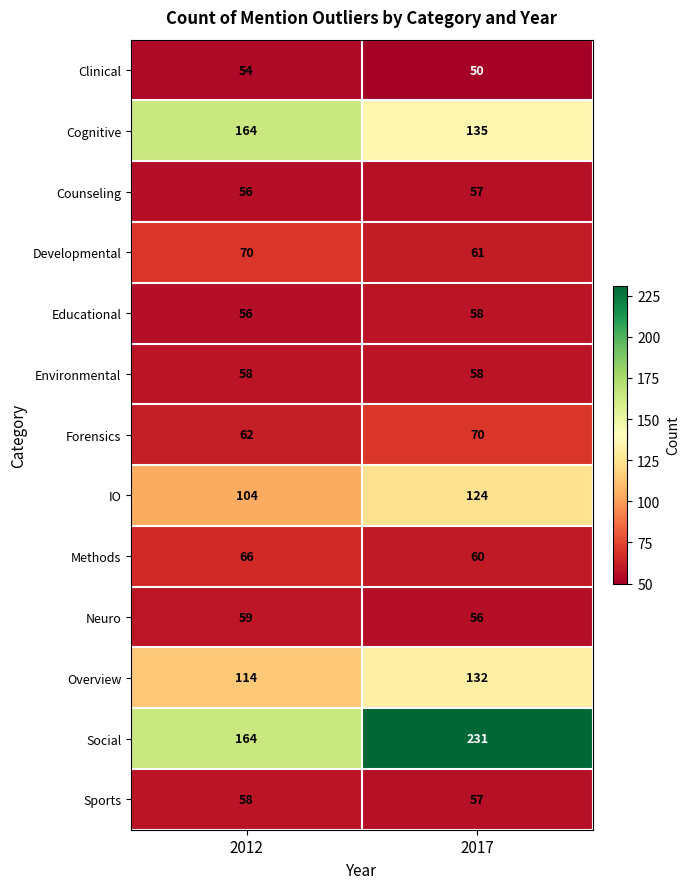

Which label corresponds to the smallest value in the chart?

2017